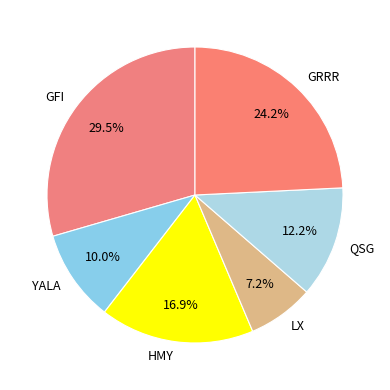

Is there any slice that represents more than half of the pie?

No